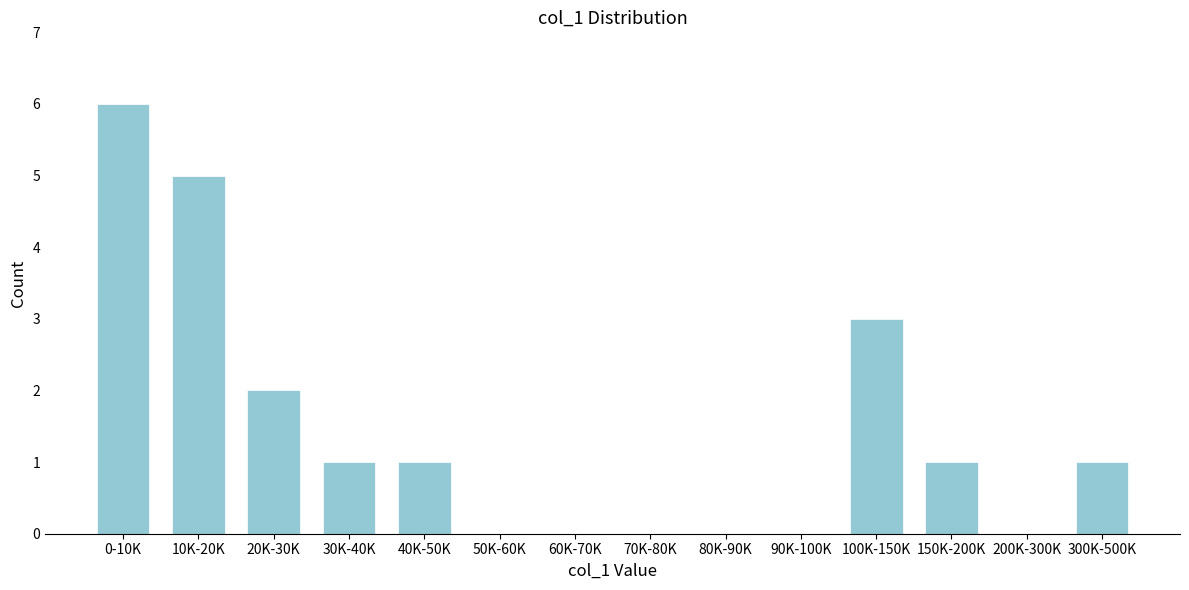

Reading right to left, transcribe all the data shown in this chart.

300K-500K=1	200K-300K=0	150K-200K=1	100K-150K=3	90K-100K=0	80K-90K=0	70K-80K=0	60K-70K=0	50K-60K=0	40K-50K=1	30K-40K=1	20K-30K=2	10K-20K=5	0-10K=6